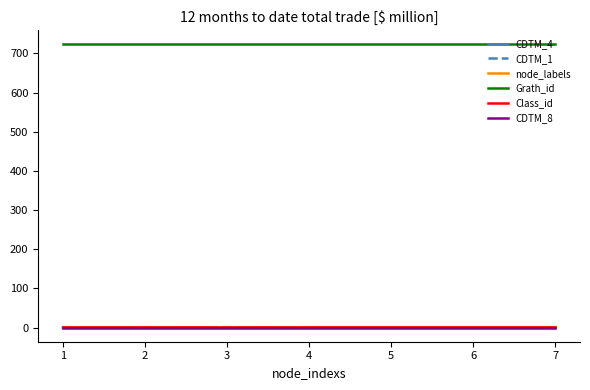

What are all the series names shown in the legend?

CDTM_4, CDTM_1, node_labels, Grath_id, Class_id, CDTM_8